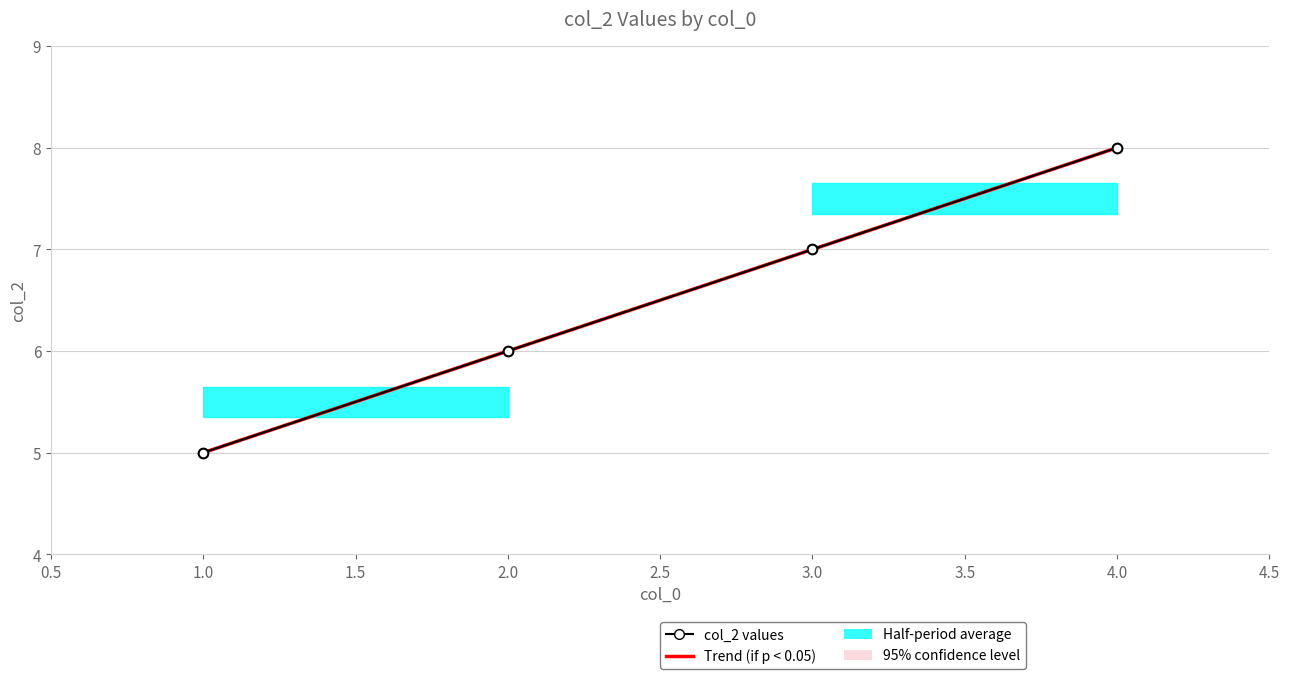

Rank the series at 1.0 from lowest to highest value.

Trend (if p < 0.05), col_2 values